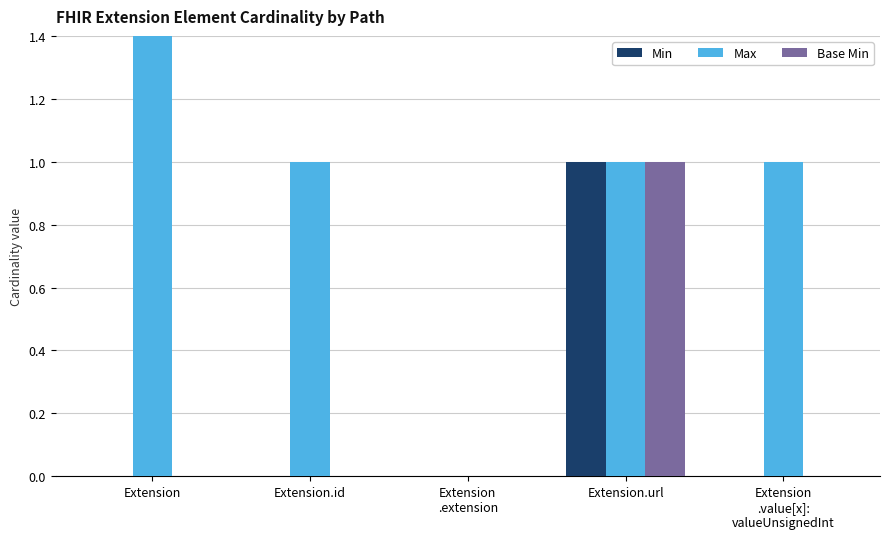

What is the approximate value of Base Min at Extension.url?

1